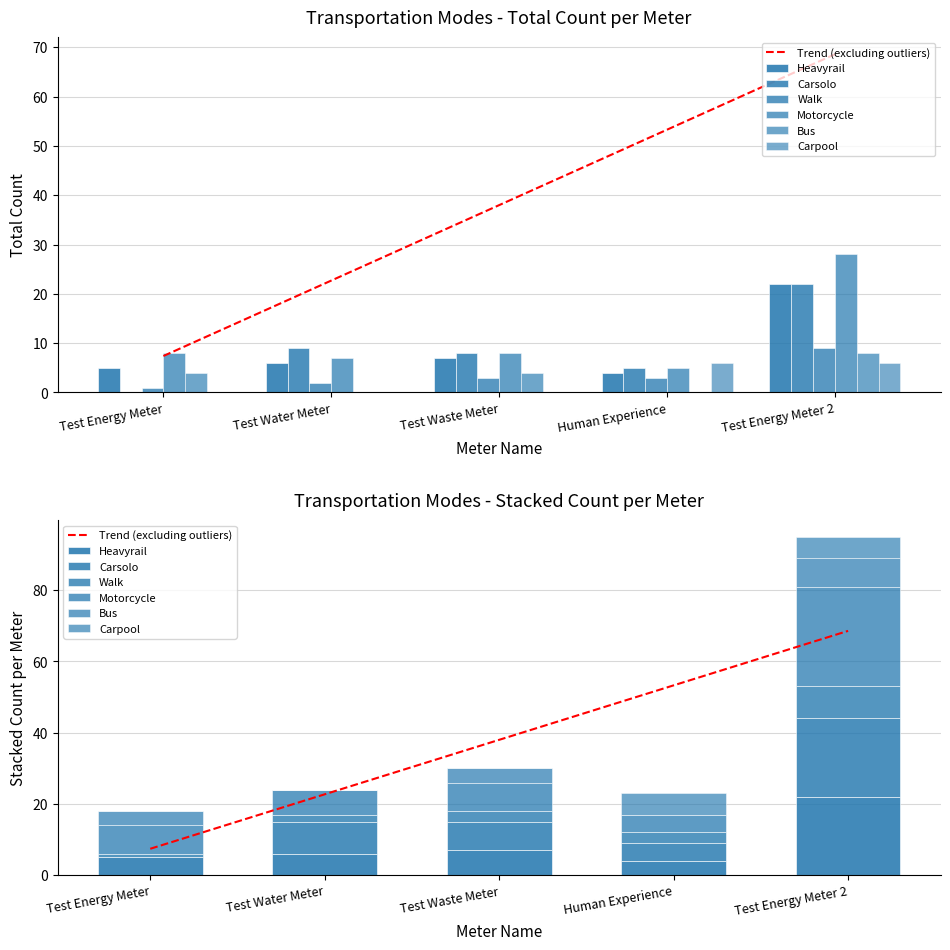

Rank the categories by Walk value from highest to lowest.

Test Energy Meter 2, Test Waste Meter, Human Experience, Test Water Meter, Test Energy Meter